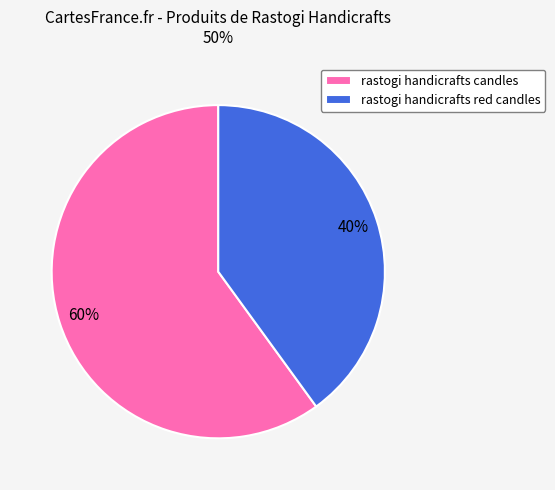

To the nearest percent, what percentage of the pie is rastogi handicrafts candles?

60%